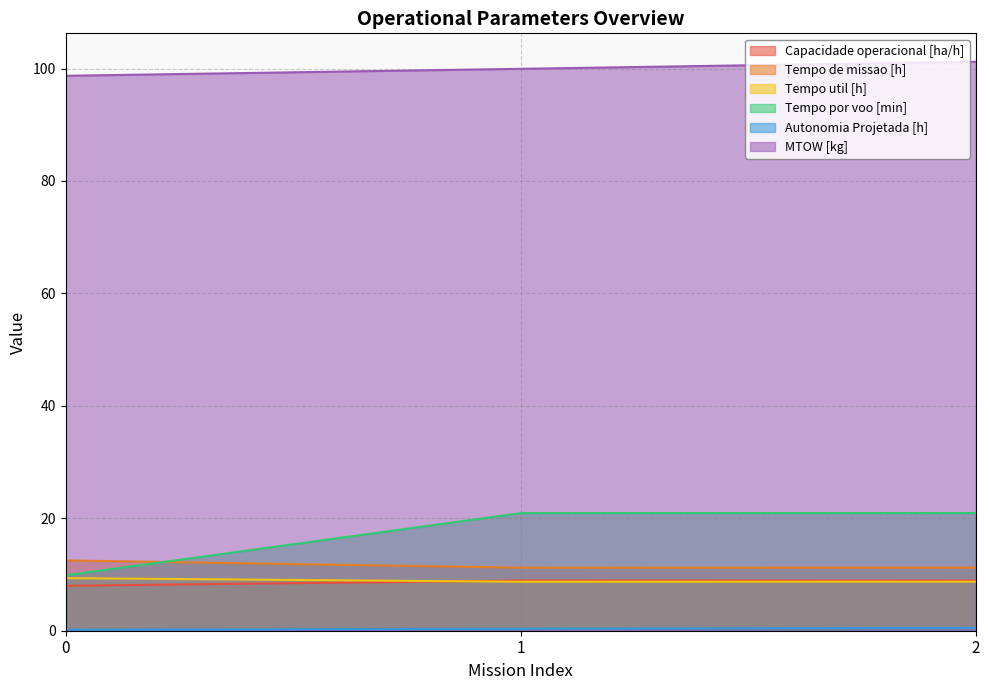

What is the difference between the second highest and minimum values in the MTOW [kg] series?

1.2